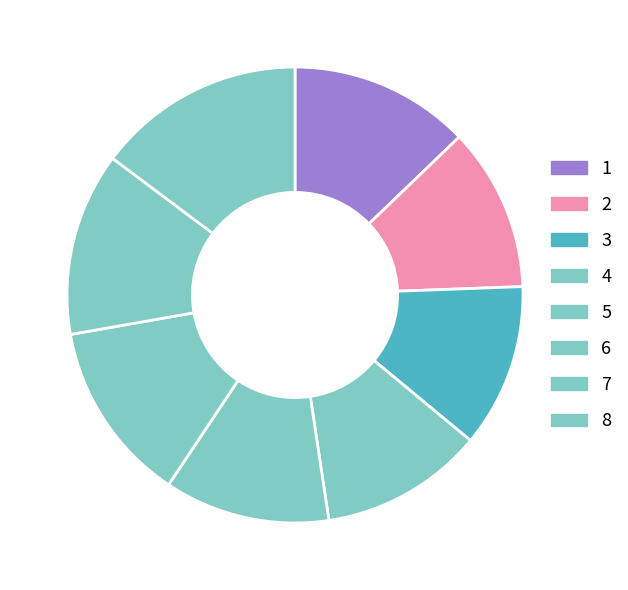

How many segments does this pie chart have?

8